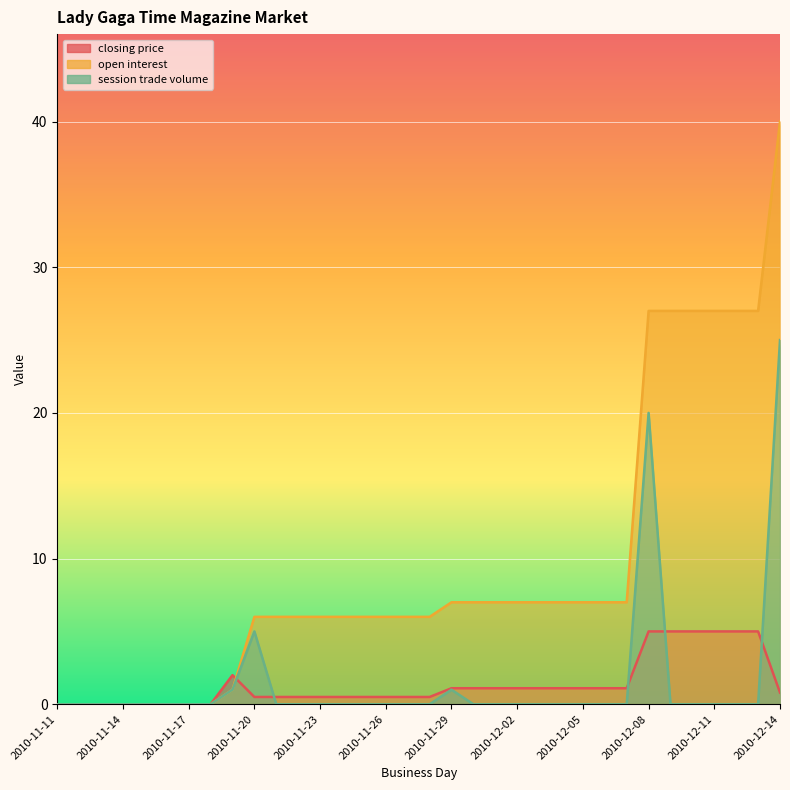

How many positive values does the closing price series have?

26